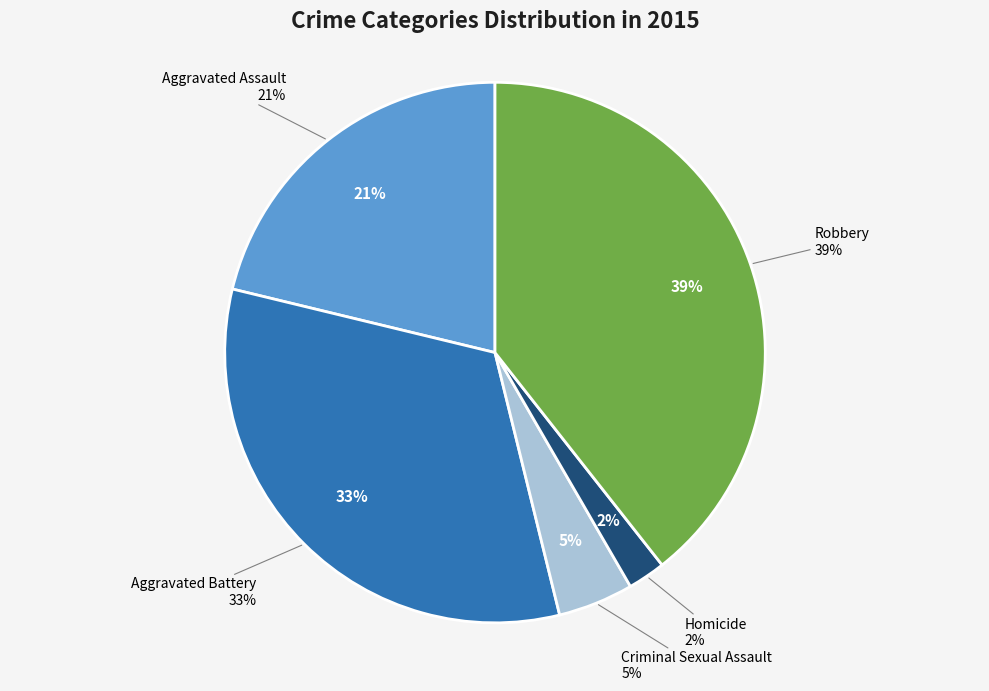

How many segments does this pie chart have?

5